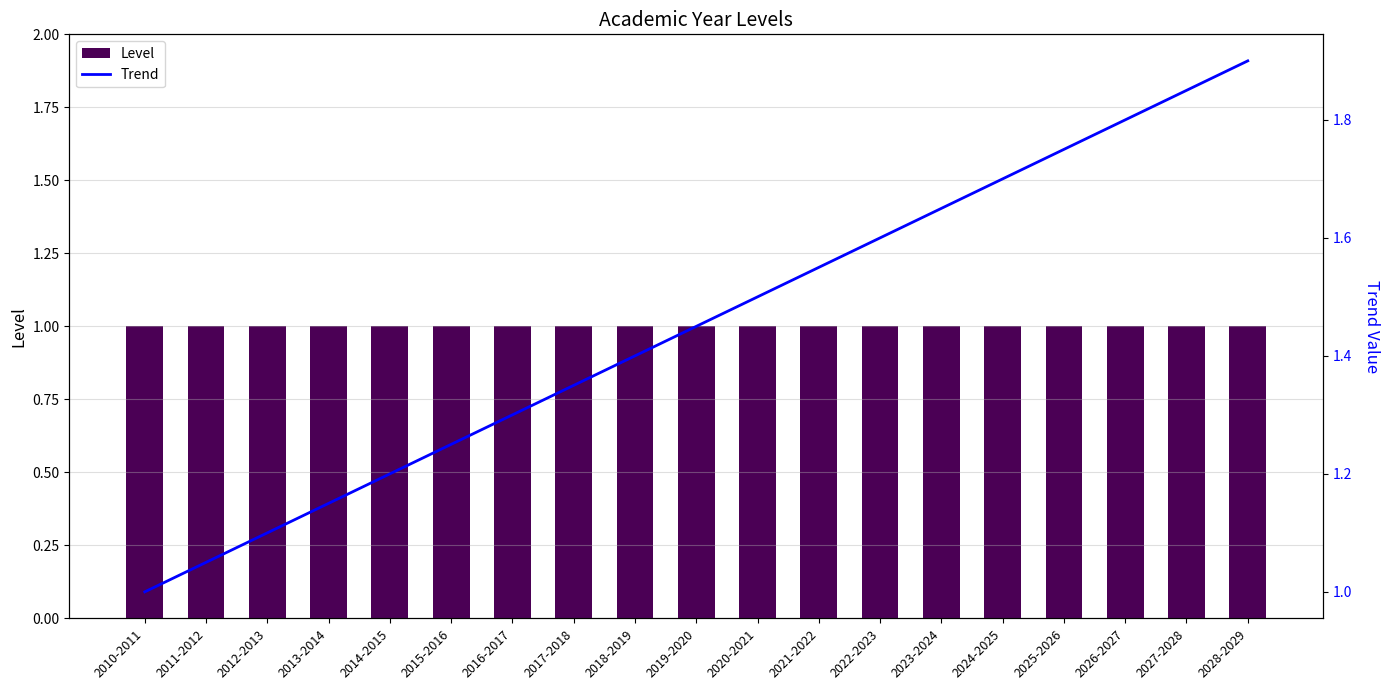

The value of Level at 2019-2020 is 1.0. True or false?

True